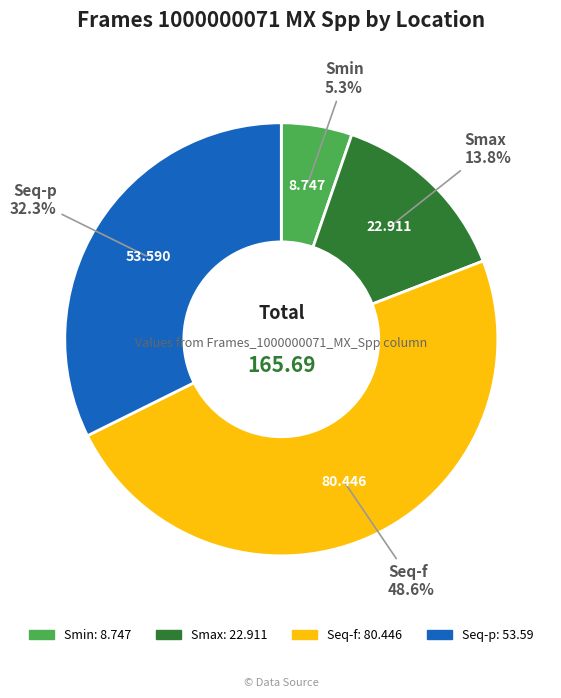

Count the number of slices in the pie.

4